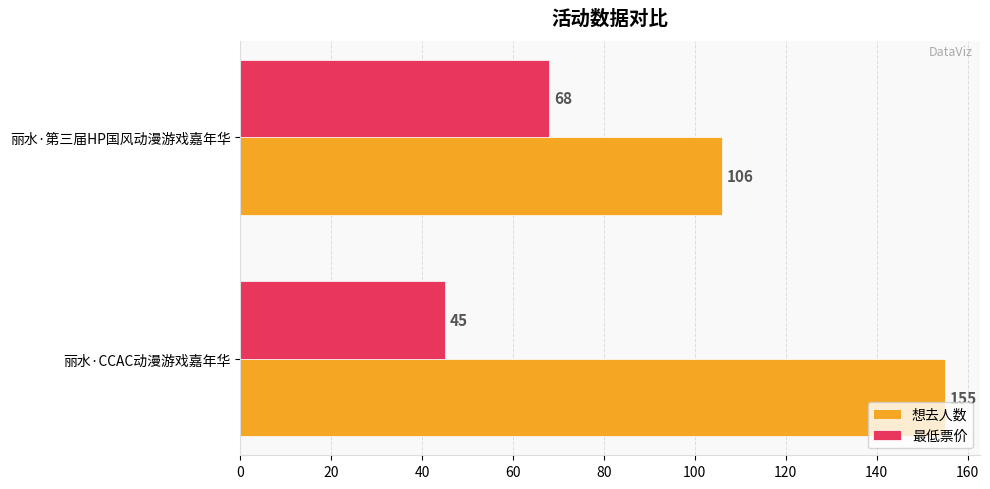

At which category is the sum across all series the highest?

丽水·CCAC动漫游戏嘉年华